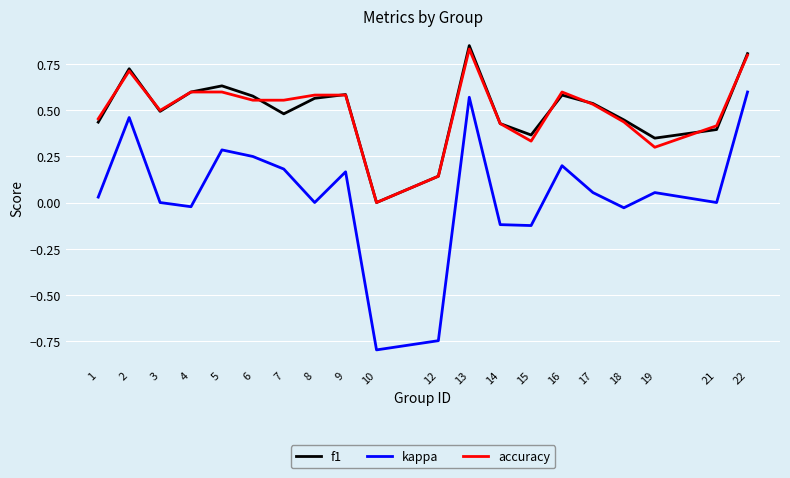

The value of f1 at 4 is 0.6. True or false?

True